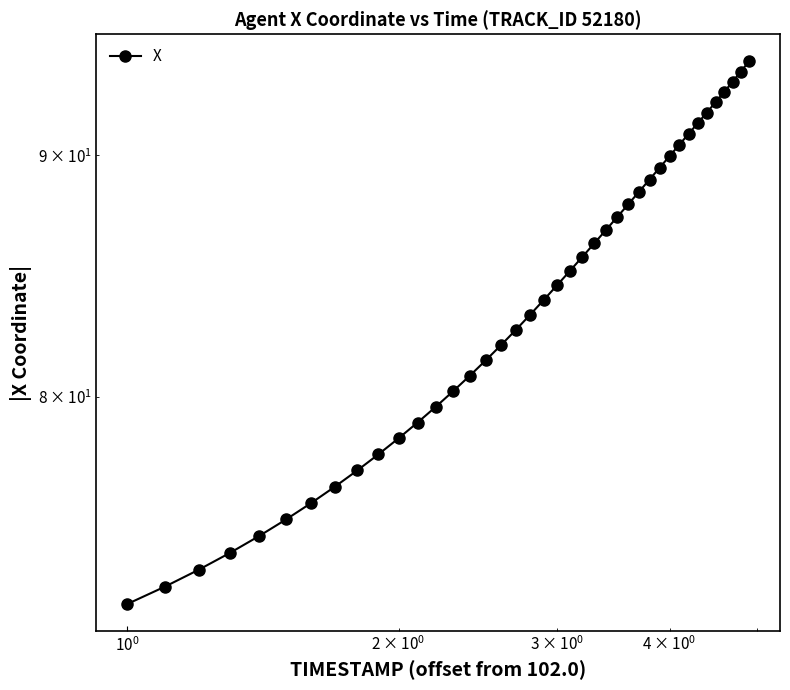

How many data points are less than 84?

20